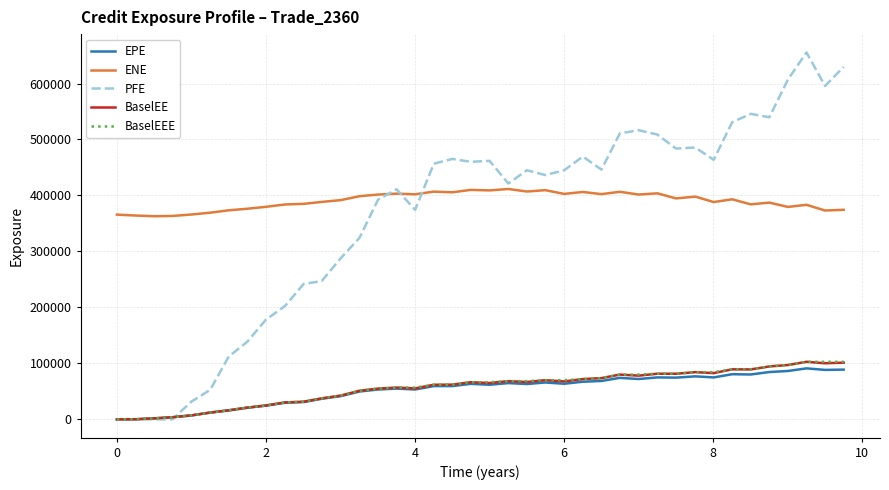

True or false: ENE and EPE cross at least once.

False